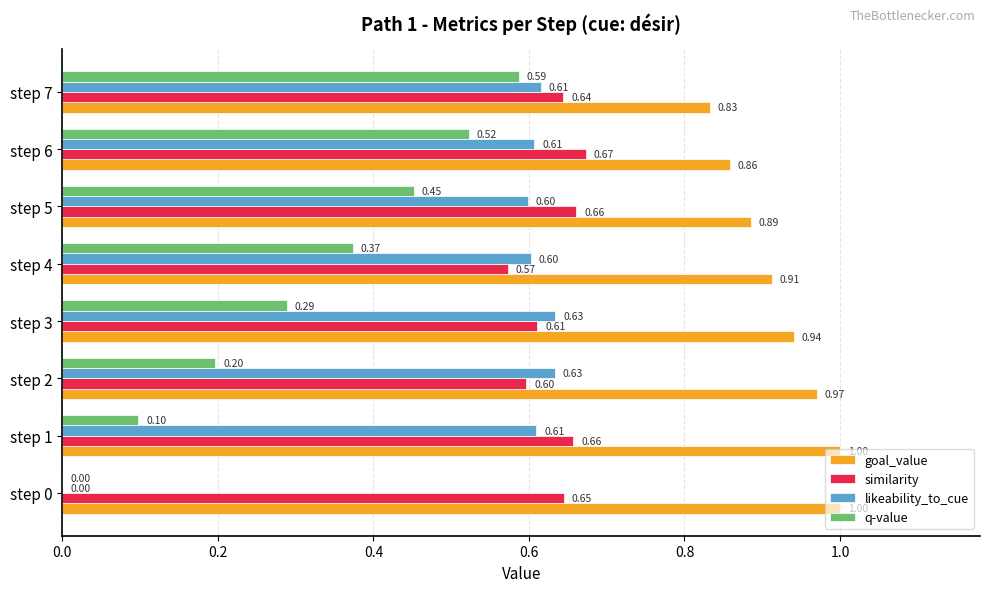

What is the sum of all goal_value values?

7.4